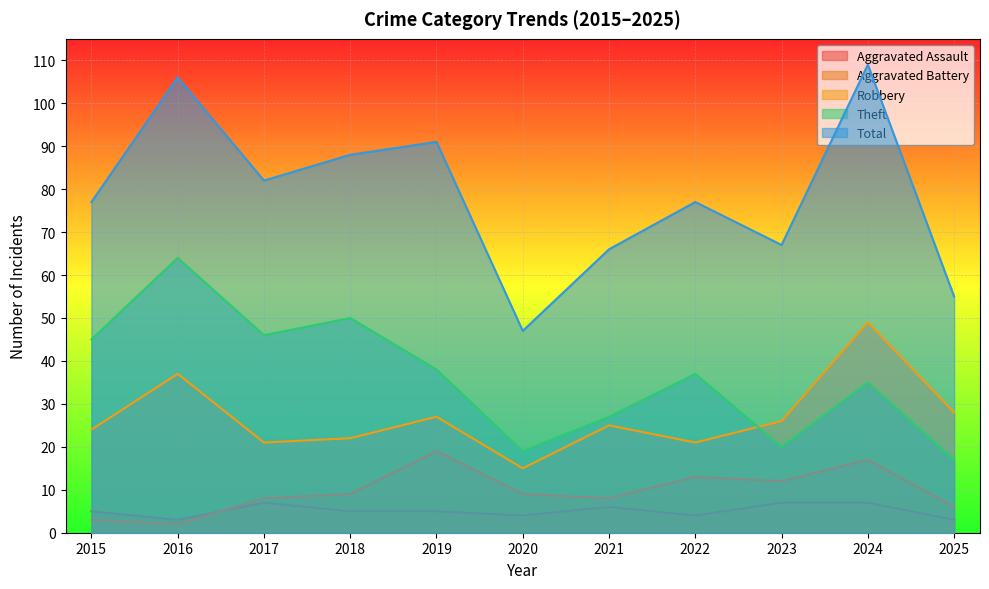

At which category does the chart reach its minimum across all series?

2016